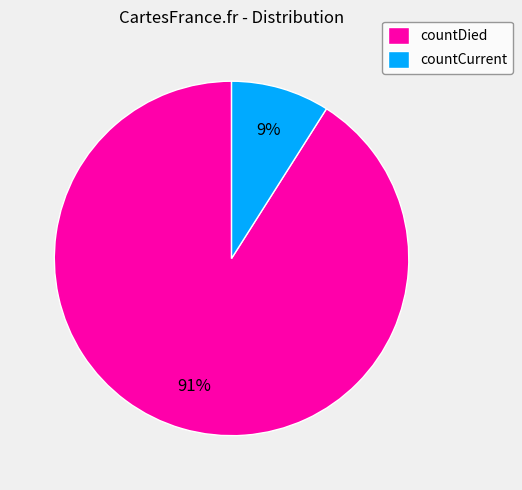

How many slices are in this pie chart?

2